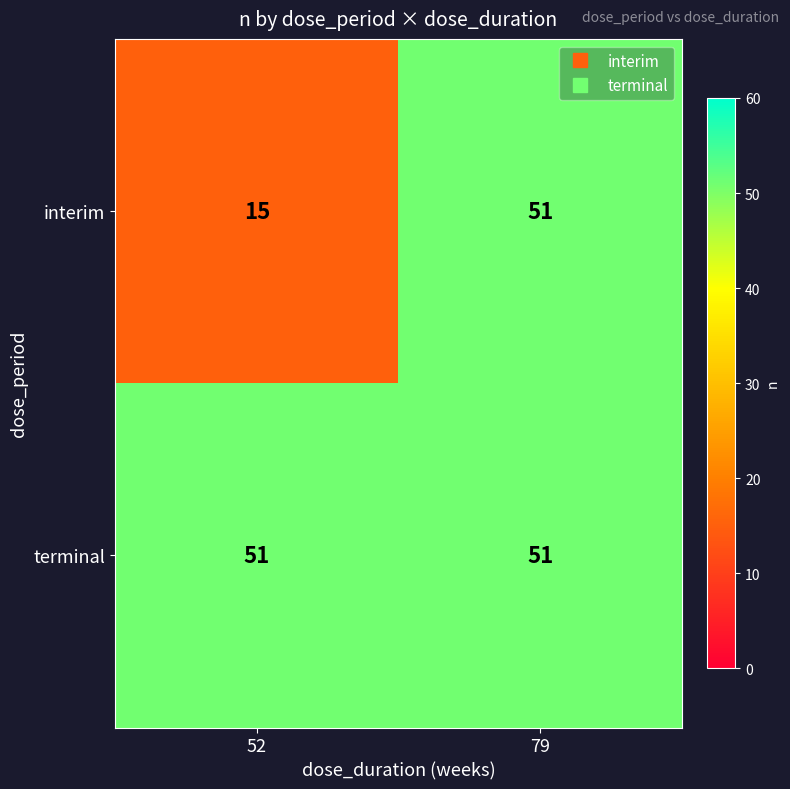

What is the sum of all interim values?

66